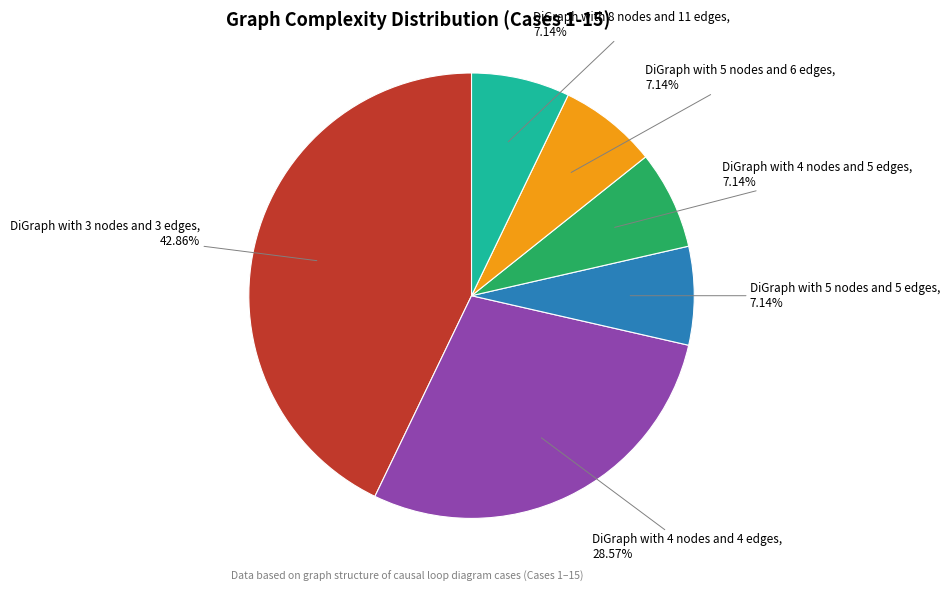

Does DiGraph with 3 nodes and 3 edges account for over 50% of the chart?

No